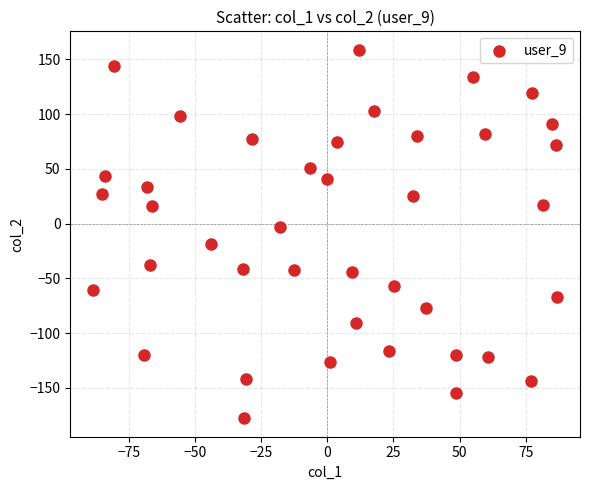

What is the range of X values (max minus min)?

175.3